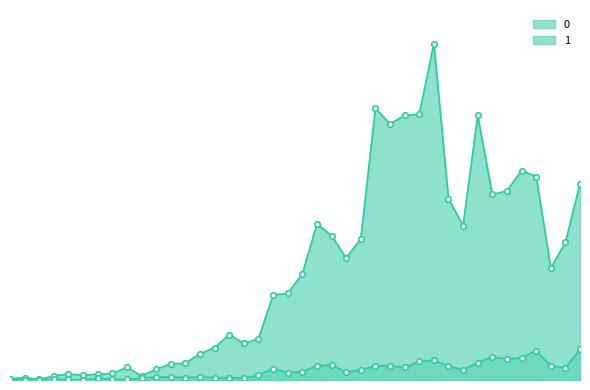

Rank the series by their maximum value, from lowest to highest.

1, 0